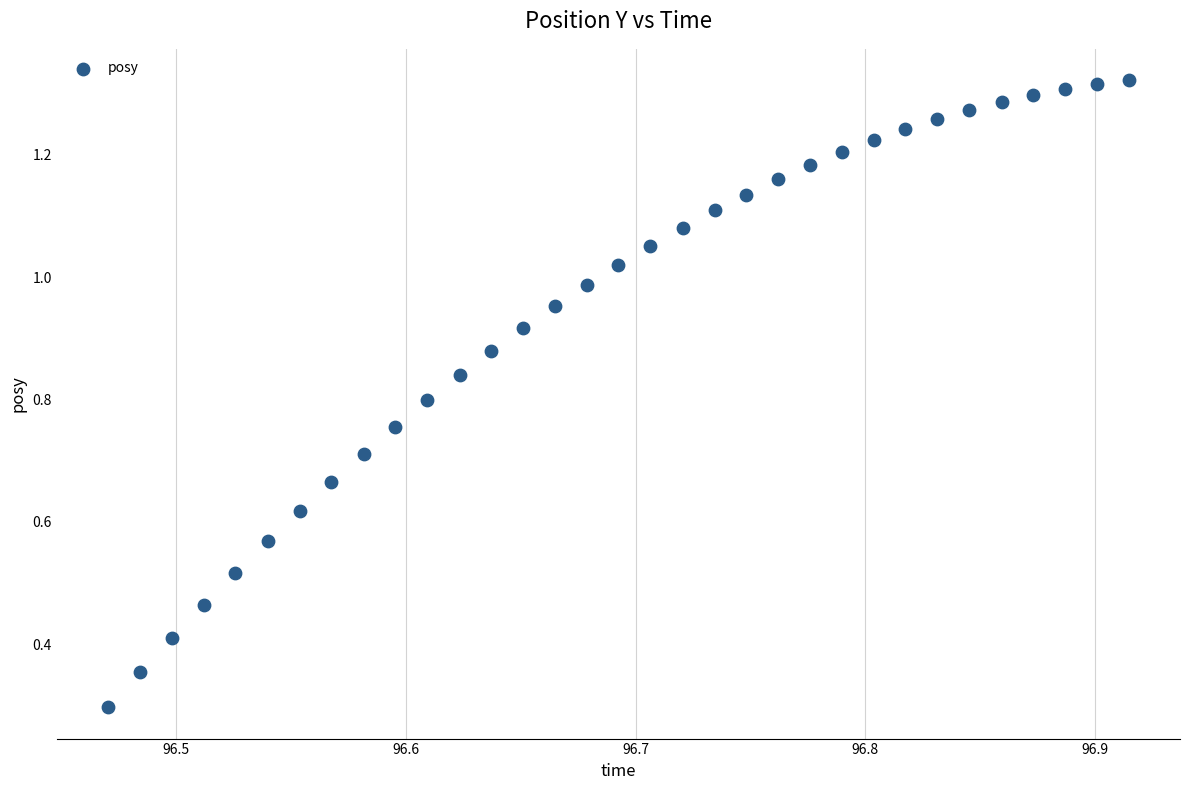

What Y value in the scatter plot is closest to 0?

0.3